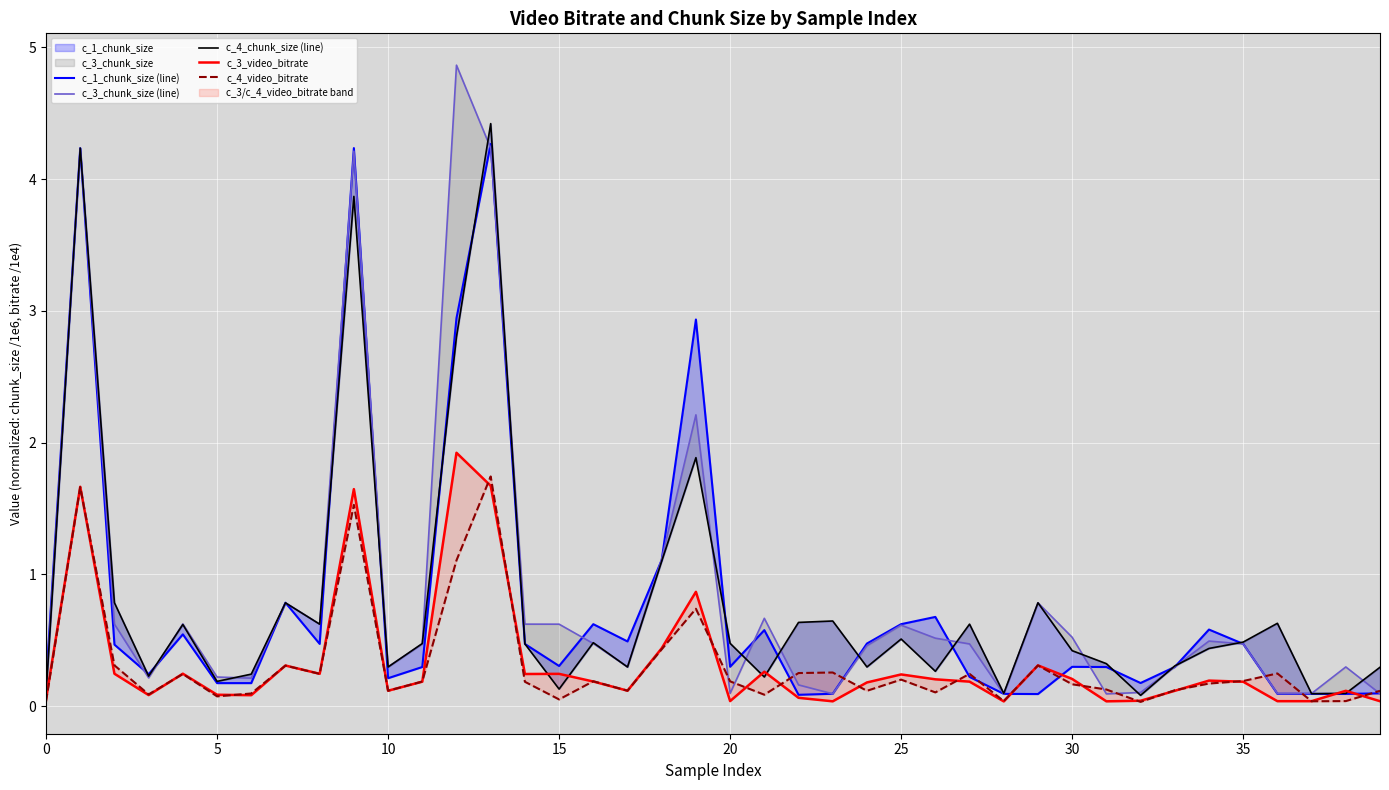

Between 18 and 20, which is larger?

18